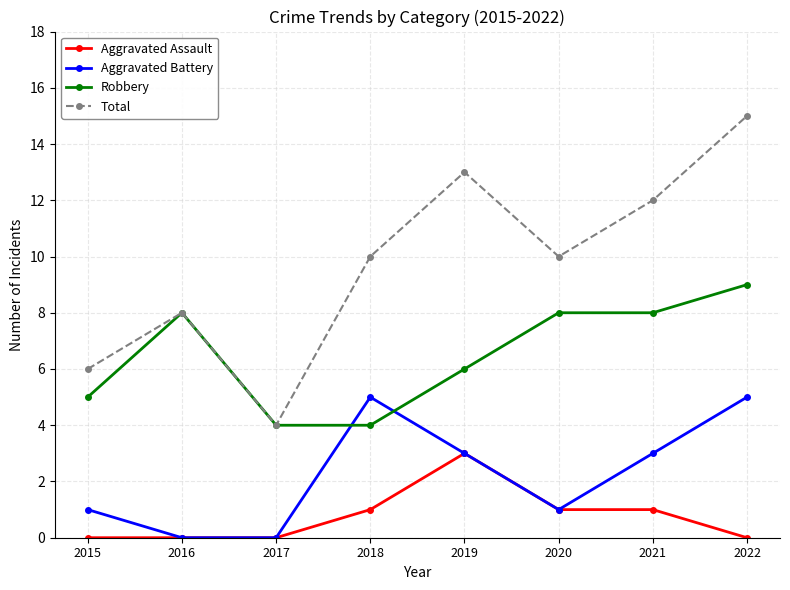

How many series are shown in this chart?

4